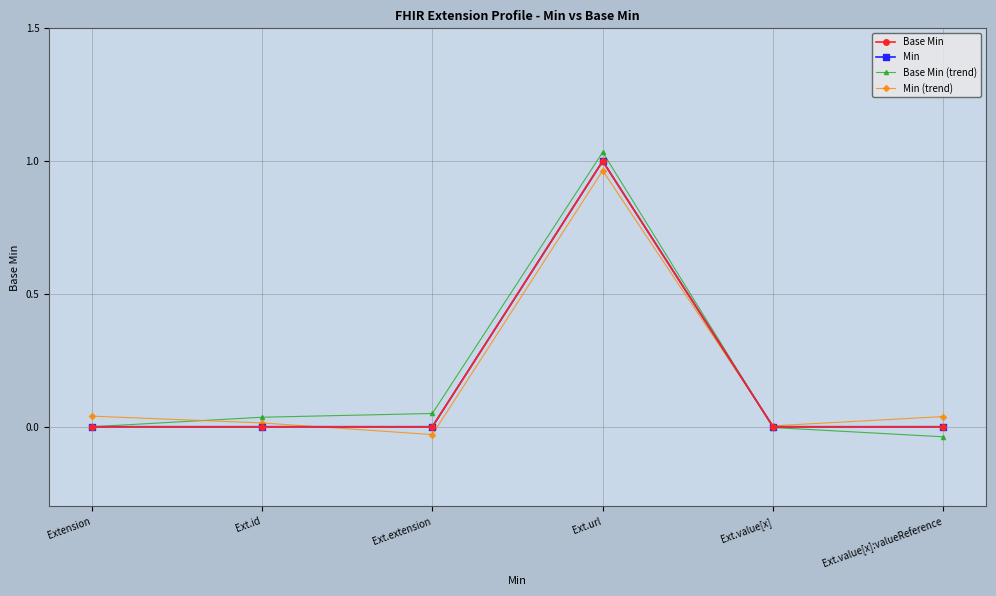

Reading left to right, transcribe all the data shown in this chart.

Base Min: 0.0	0.0	0.0	1.0	0.0	0.0
Min: 0.0	0.0	0.0	1.0	0.0	0.0
Base Min (trend): 0.0	0.0	0.0	1.0	-0.0	-0.0
Min (trend): 0.0	0.0	-0.0	1.0	0.0	0.0